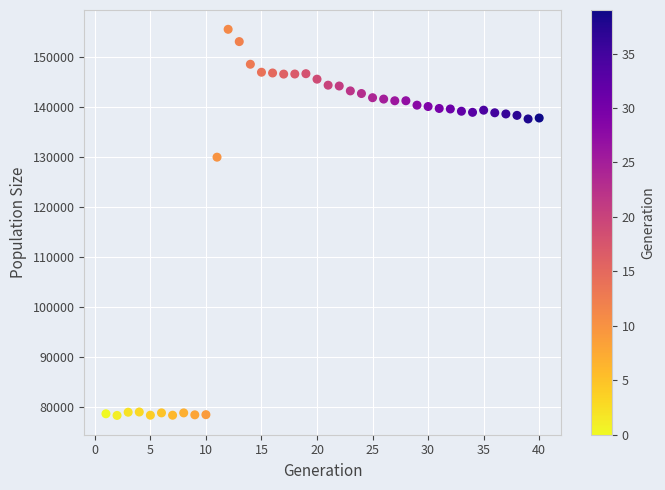

What Y value in the scatter plot is closest to 116970?

130023